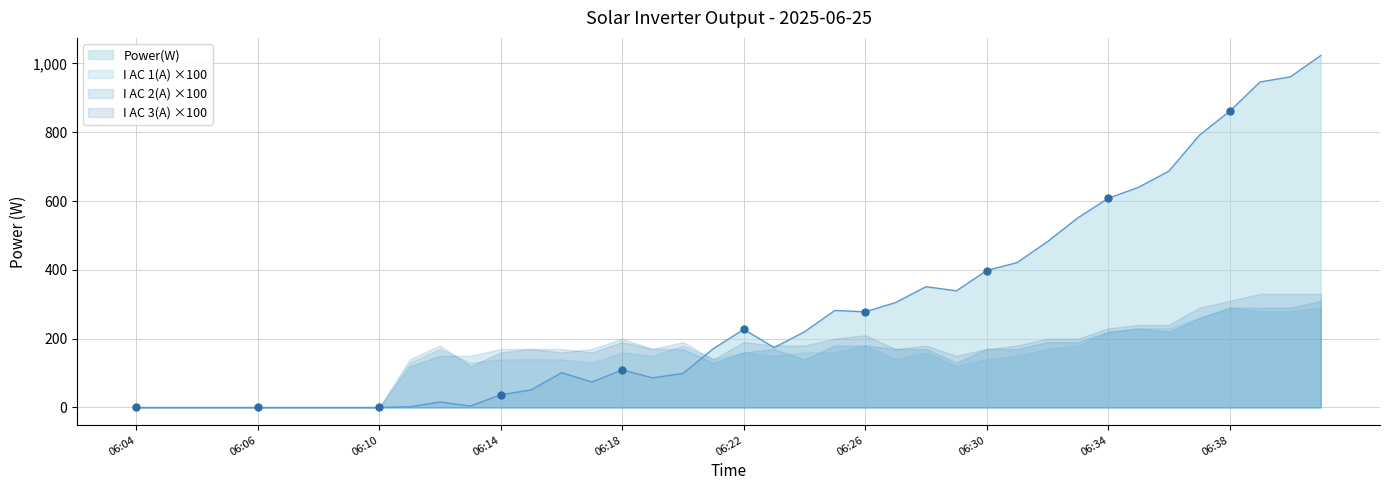

What is the change in value from 06:24 to 06:40?

+741